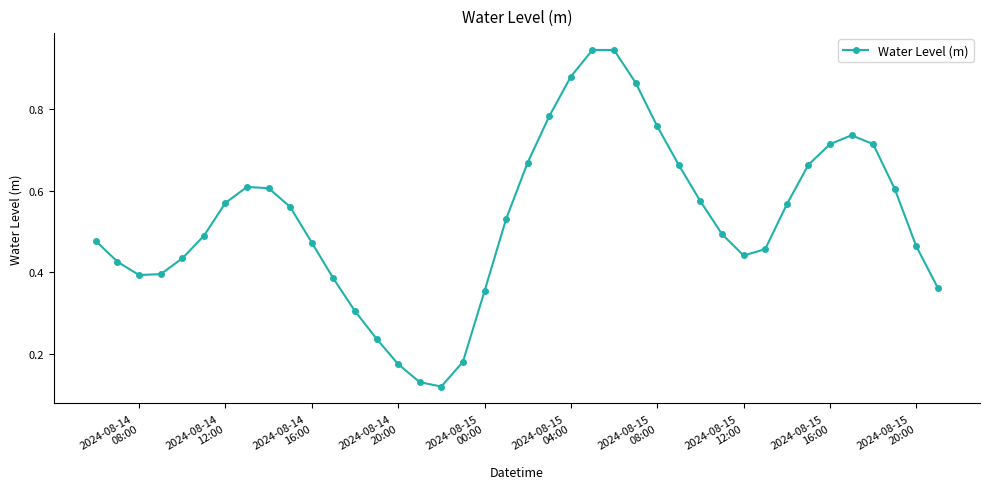

True or false: there are more than 1 points higher than both neighbors.

True